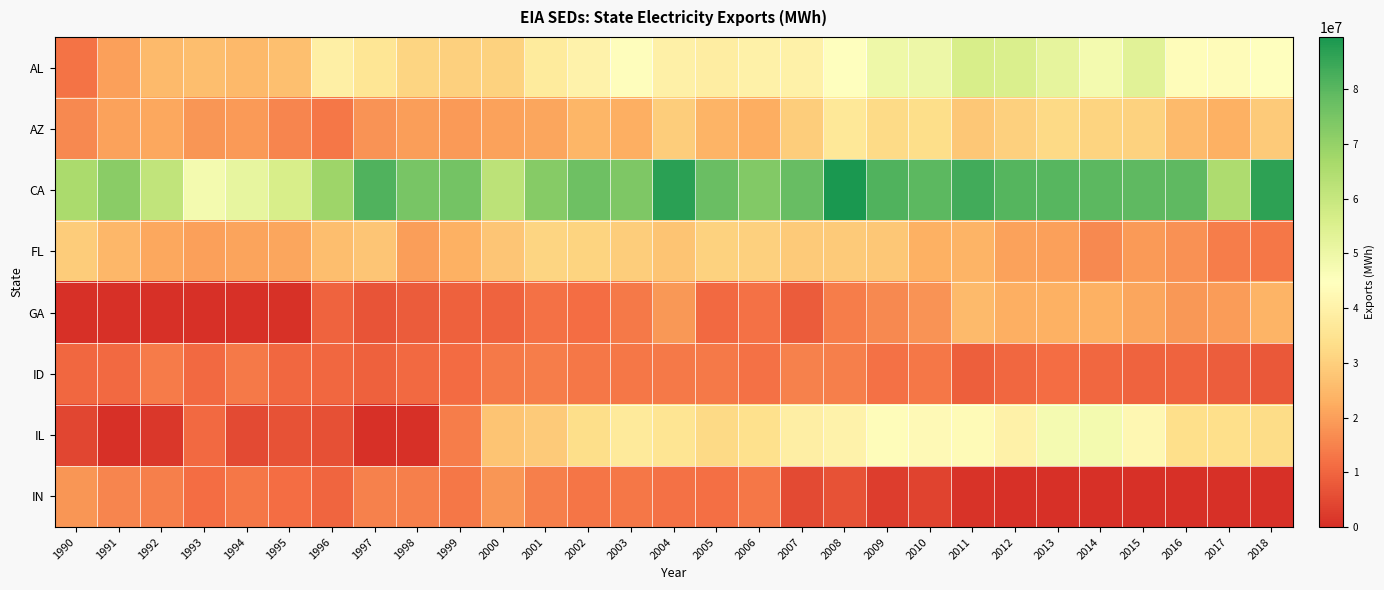

Reading left to right, what are all the values shown in this chart?

AL: 1990=12515999	1991=20206571	1992=25273664	1993=26034116	1994=24963948	1995=26383323	1996=39351180	1997=35978305	1998=31423683	1999=30252413	2000=30759648	2001=37513134	2002=40454195	2003=44129506	2004=39822338	2005=38526487	2006=39995621	2007=40102203	2008=44550279	2009=49562730	2010=49869705	2011=56123696	2012=55268345	2013=52068099	2014=47963269	2015=53289662	2016=44041572	2017=43529093	2018=44588032
AZ: 1990=16314712	1991=20437111	1992=21429218	1993=18433896	1994=18902659	1995=15424142	1996=13147230	1997=17906853	1998=19724756	1999=19060974	2000=20460223	2001=21038692	2002=24465961	2003=23034492	2004=29498352	2005=24060096	2006=22704459	2007=29540165	2008=36618328	2009=32626672	2010=33439022	2011=28103262	2012=30169213	2013=32236561	2014=30846715	2015=30552432	2016=25524705	2017=23323738	2018=28942963
CA: 1990=66087034	1991=71767013	1992=60974474	1993=48214715	1994=51419244	1995=56119146	1996=68517774	1997=81298045	1998=75113861	1999=75539862	2000=62164770	2001=72558322	2002=76698186	2003=73900695	2004=86931066	2005=77562381	2006=73427499	2007=77964366	2008=89521954	2009=81178433	2010=79646642	2011=83293067	2012=80660537	2013=80363665	2014=79719494	2015=79365599	2016=79120785	2017=65379515	2018=86659837
FL: 1990=29300599	1991=24490120	1992=21659866	1993=20166689	1994=20796253	1995=21123877	1996=25934642	1997=27941977	1998=19643197	1999=23299324	2000=27751457	2001=31233565	2002=30936022	2003=29423864	2004=27284768	2005=30494258	2006=30184830	2007=28855311	2008=28820791	2009=28117427	2010=23308564	2011=23985137	2012=20558679	2013=20153632	2014=16134883	2015=18931178	2016=17608064	2017=14212881	2018=13061875
GA: 1990=0	1991=0	1992=0	1993=0	1994=0	1995=402067	1996=9479853	1997=6978930	1998=8350336	1999=9330599	2000=9747182	2001=12047226	2002=11280078	2003=13628955	2004=18538738	2005=10752011	2006=12020046	2007=8327167	2008=14025574	2009=16116262	2010=17886922	2011=25369501	2012=22961660	2013=23337561	2014=23346370	2015=21172896	2016=18681619	2017=19260631	2018=23887860
ID: 1990=10371225	1991=10639243	1992=13664637	1993=10558104	1994=13501333	1995=10237665	1996=10206554	1997=9340466	1998=10602499	1999=11048092	2000=13563780	2001=14000508	2002=13253995	2003=13200483	2004=13542316	2005=13442088	2006=11900761	2007=14772204	2008=14412979	2009=11974571	2010=12957418	2011=8919739	2012=10479692	2013=11304730	2014=10155326	2015=9514335	2016=9472828	2017=8453579	2018=7496834
IL: 1990=4394380	1991=0	1992=1423491	1993=10745137	1994=5039464	1995=6567447	1996=6209605	1997=0	1998=0	1999=14226808	2000=27481567	2001=28696913	2002=33267839	2003=37193892	2004=35602813	2005=32506001	2006=33926959	2007=39106909	2008=40446801	2009=43960894	2010=42663502	2011=43066276	2012=40160459	2013=47680899	2014=47962514	2015=42250735	2016=33892382	2017=33888969	2018=33121099
IN: 1990=18533509	1991=15697508	1992=14392538	1993=11322749	1994=13184417	1995=11217917	1996=10038328	1997=14811335	1998=14642484	1999=12995449	2000=18198799	2001=14402974	2002=12704821	2003=13023739	2004=12025963	2005=11622344	2006=12943922	2007=5177545	2008=6338892	2009=2608109	2010=3712284	2011=989622	2012=0	2013=0	2014=0	2015=0	2016=0	2017=0	2018=0